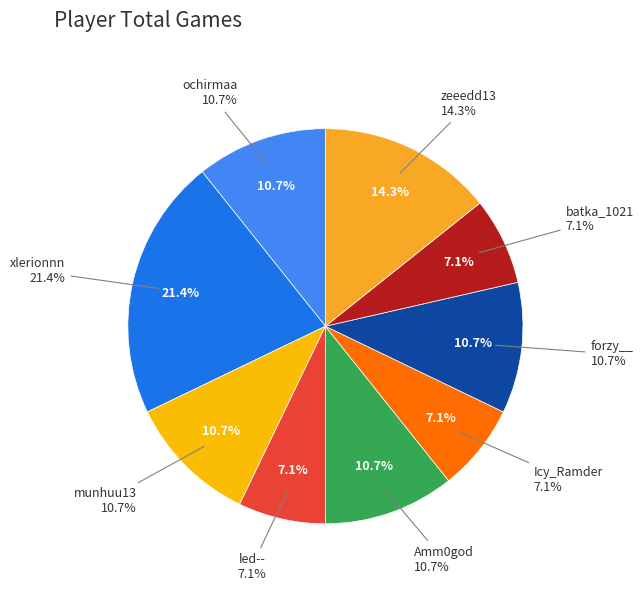

Which category has the biggest portion of the pie?

xlerionnn